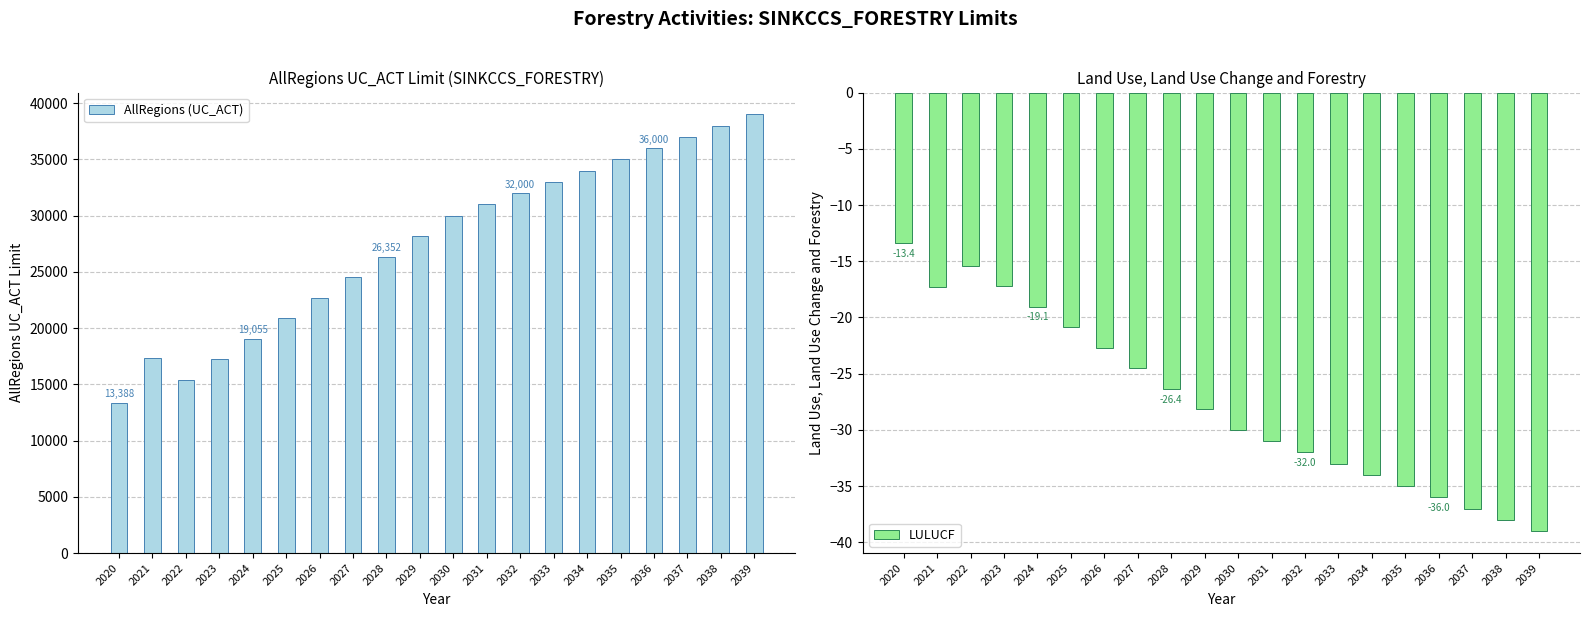

At which label does LULUCF reach its minimum?

2039